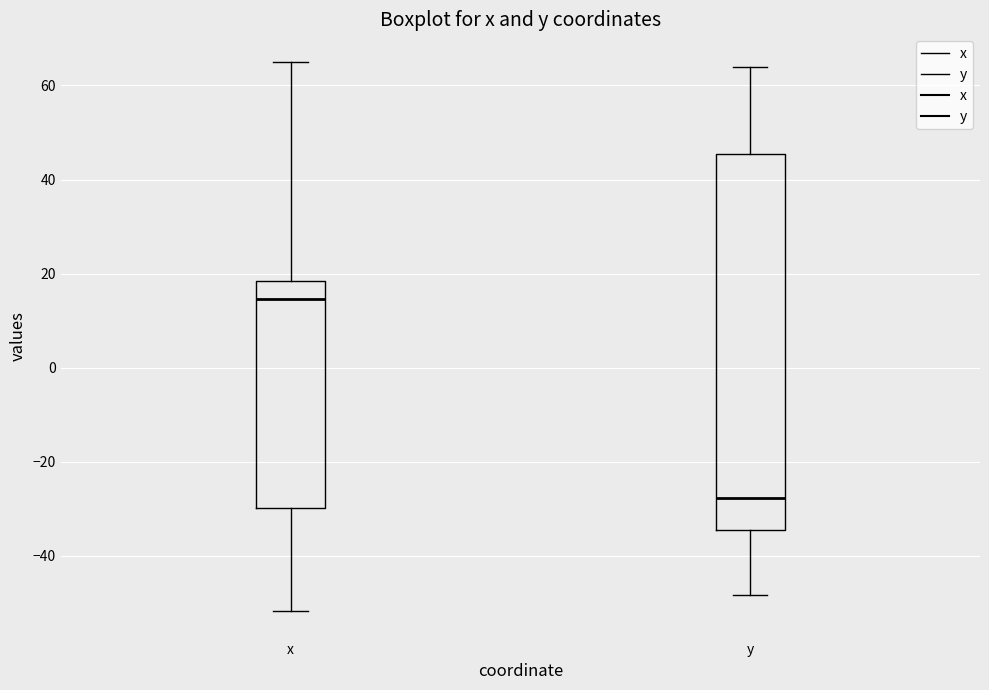

Which box has the highest median line?

x